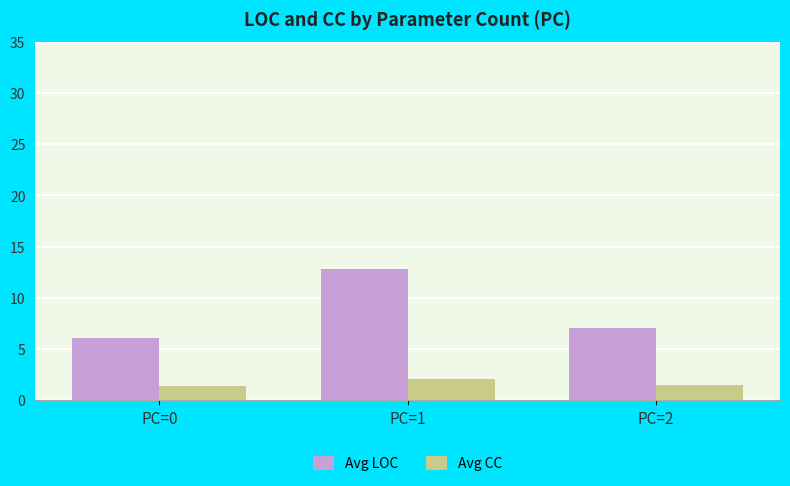

Count the Avg CC values in the range 1 to 2.

2